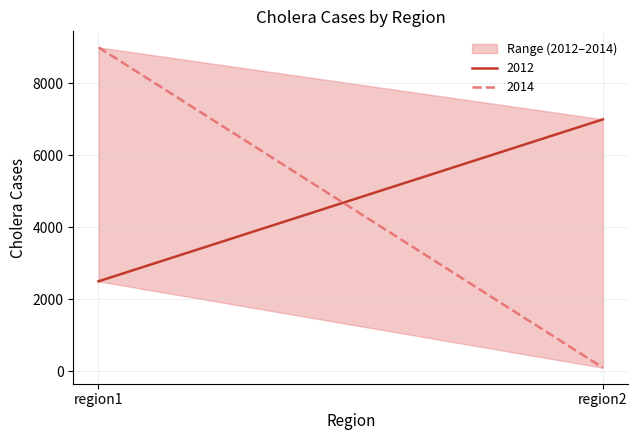

What is the minimum value shown in the chart?

100